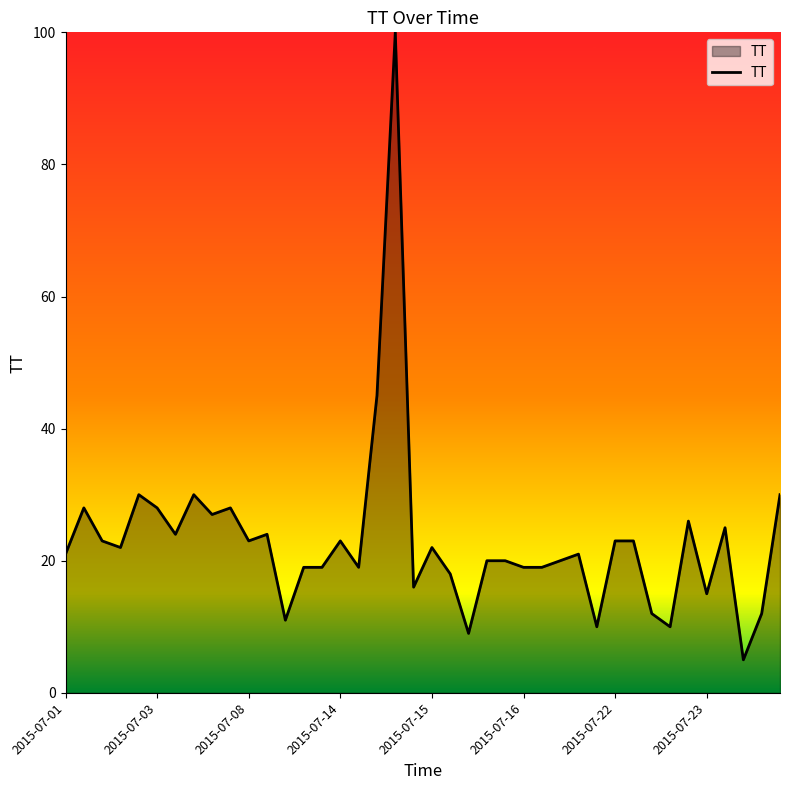

What is the difference between the maximum and minimum values?

95